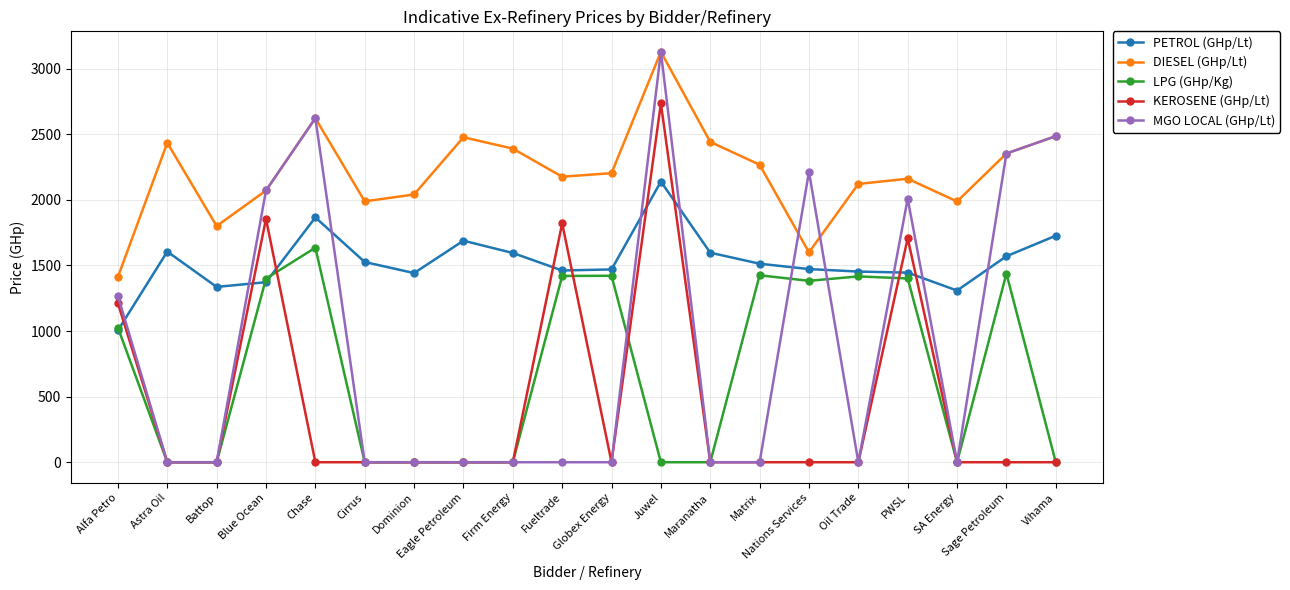

What is the label of the 13th point from the right?

Eagle Petroleum